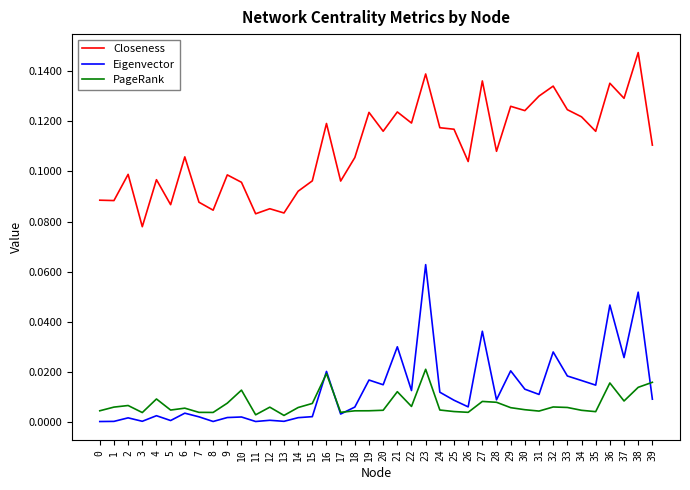

At which label is Closeness closest to 0?

3